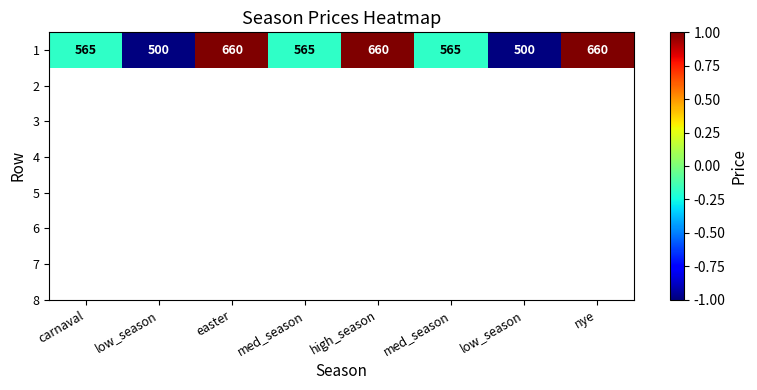

What is the change in value from high_season to low_season?

-2.0